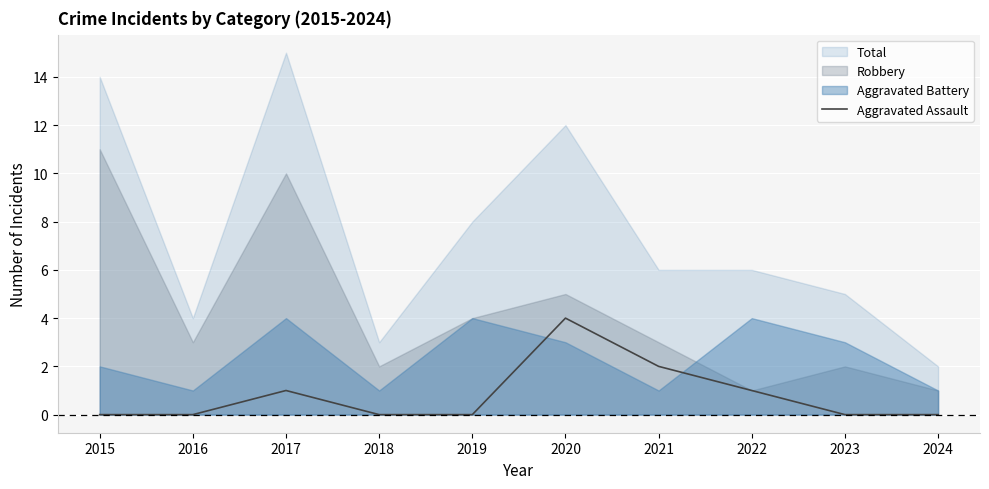

True or false: Aggravated Assault has a value of 1 at 2017.

True